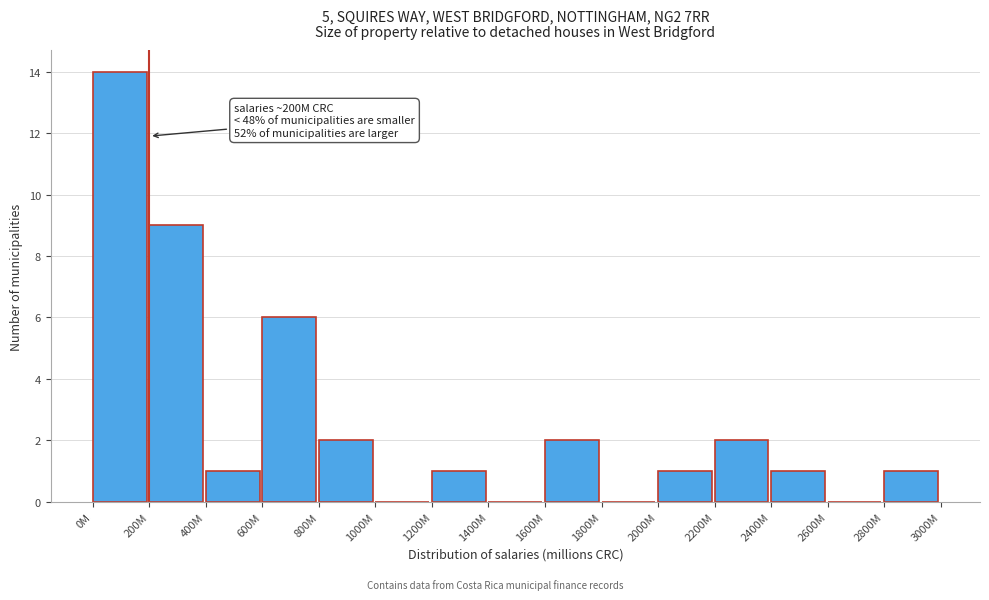

Reading left to right, list all the values displayed in this chart.

0M=14	200M=9	400M=1	600M=6	800M=2	1000M=0	1200M=1	1400M=0	1600M=2	1800M=0	2000M=1	2200M=2	2400M=1	2600M=0	2800M=1